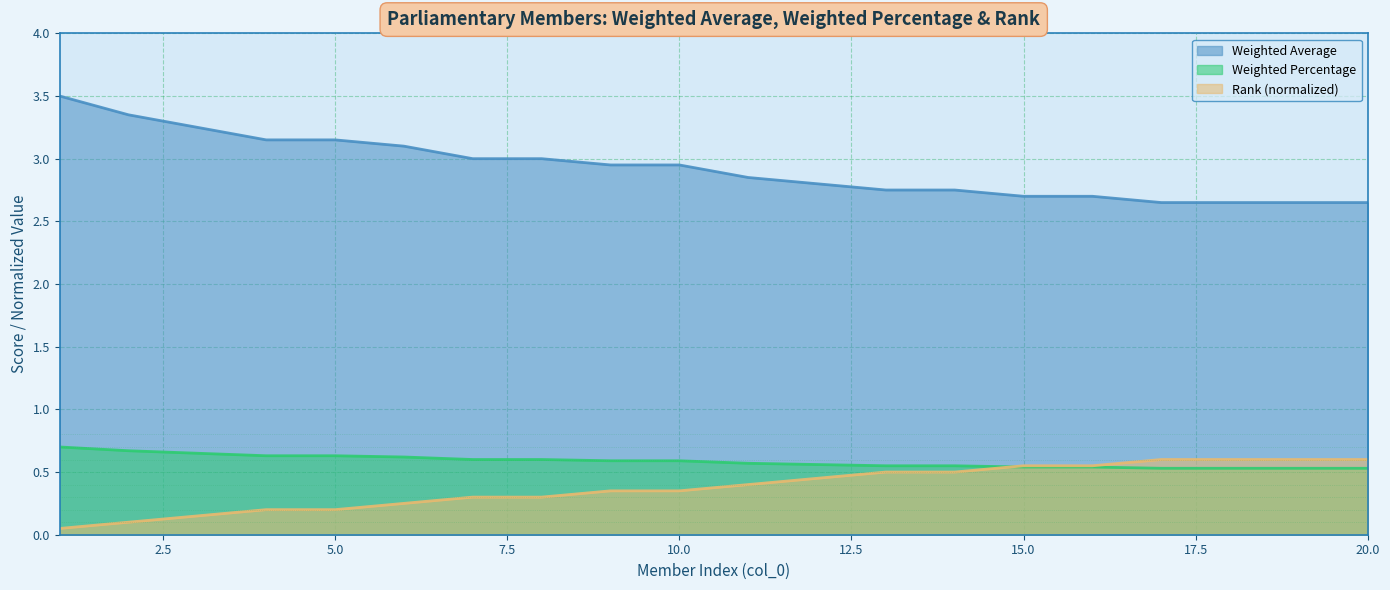

True or false: Weighted Percentage has more than 0 points higher than both neighbors.

False